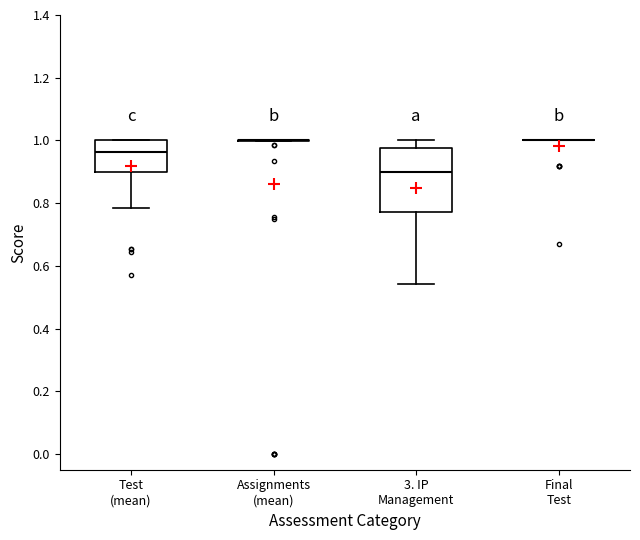

Reading left to right, read every box against the y-axis: the position of its median line, the range the box covers, and the ends of its whiskers. The values are not printed on the chart, so give them approximately, as read against the axis.

Test (mean): median 0.96, box 0.90 to 1.00, whiskers 0.78 to 1.00
Assignments (mean): box collapsed to a line at 1.00, whiskers 1.00 to 1.00
3. IP Management: median 0.90, box 0.78 to 0.98, whiskers 0.54 to 1.00
Final Test: box collapsed to a line at 1.00, whiskers 1.00 to 1.00